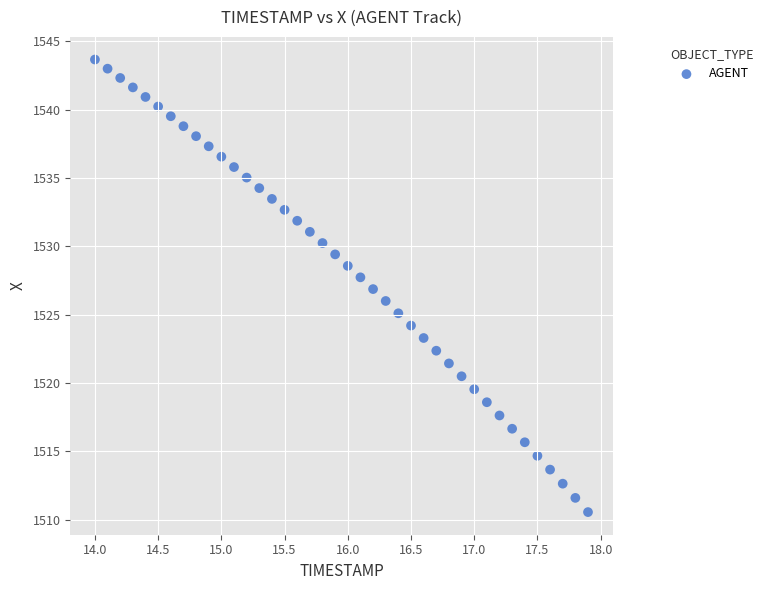

What is the range of Y values (max minus min)?

33.1